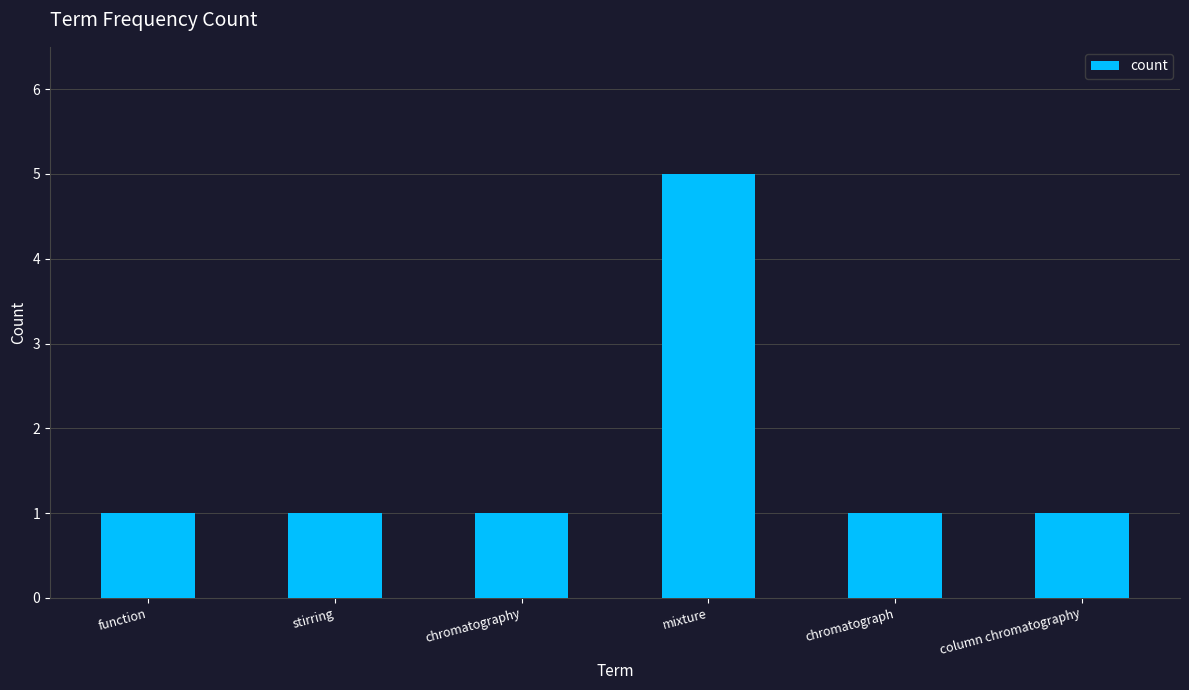

What is the value of the 1st bar from the left?

1